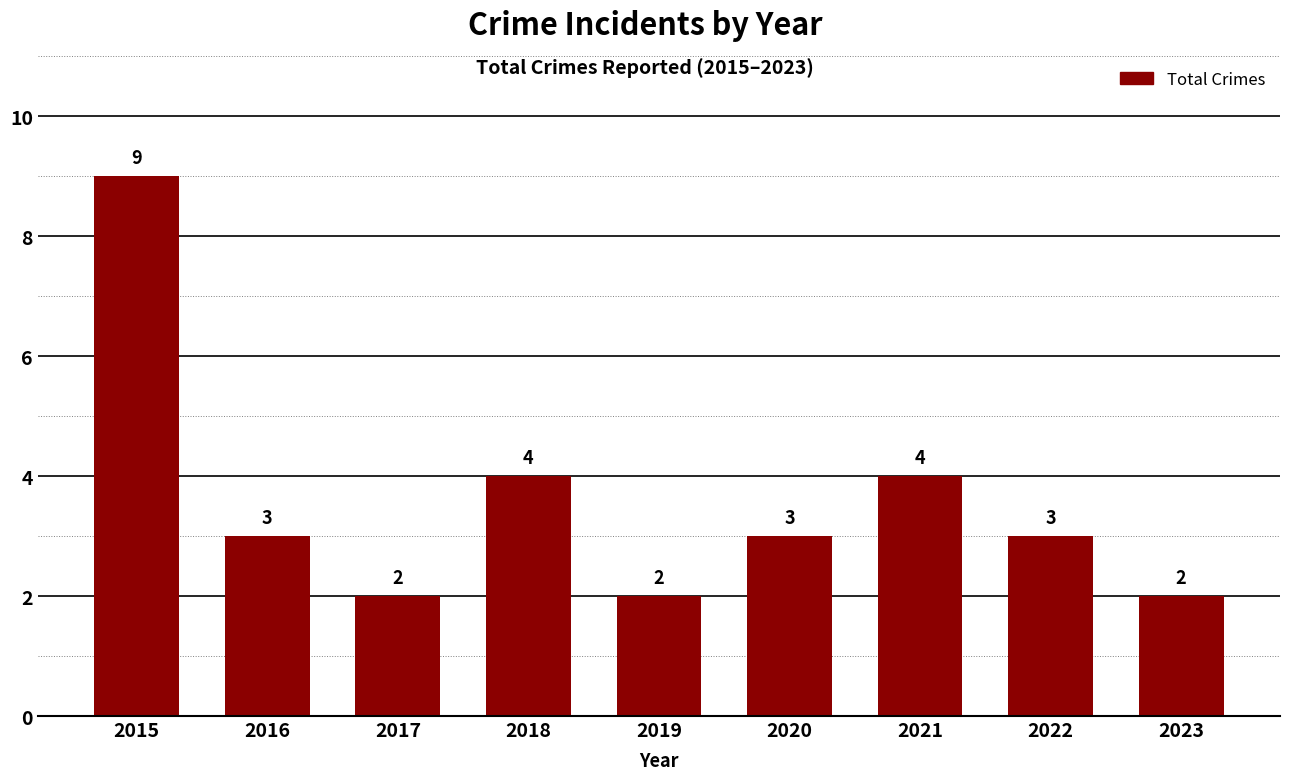

At which label does the data first exceed 3?

2015